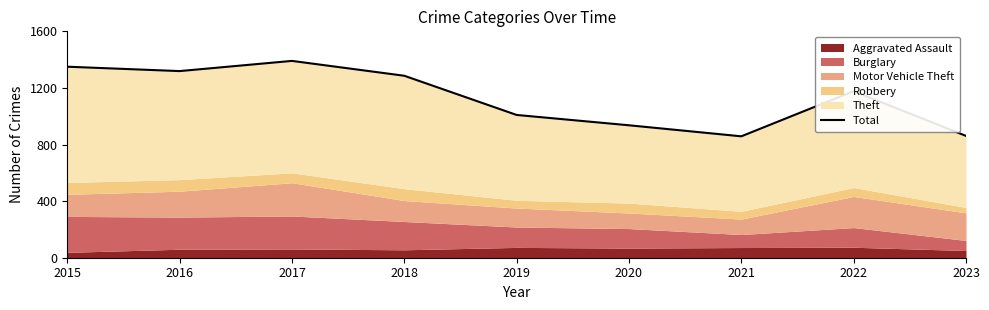

Is it true that the value at 2021 is 858?

True